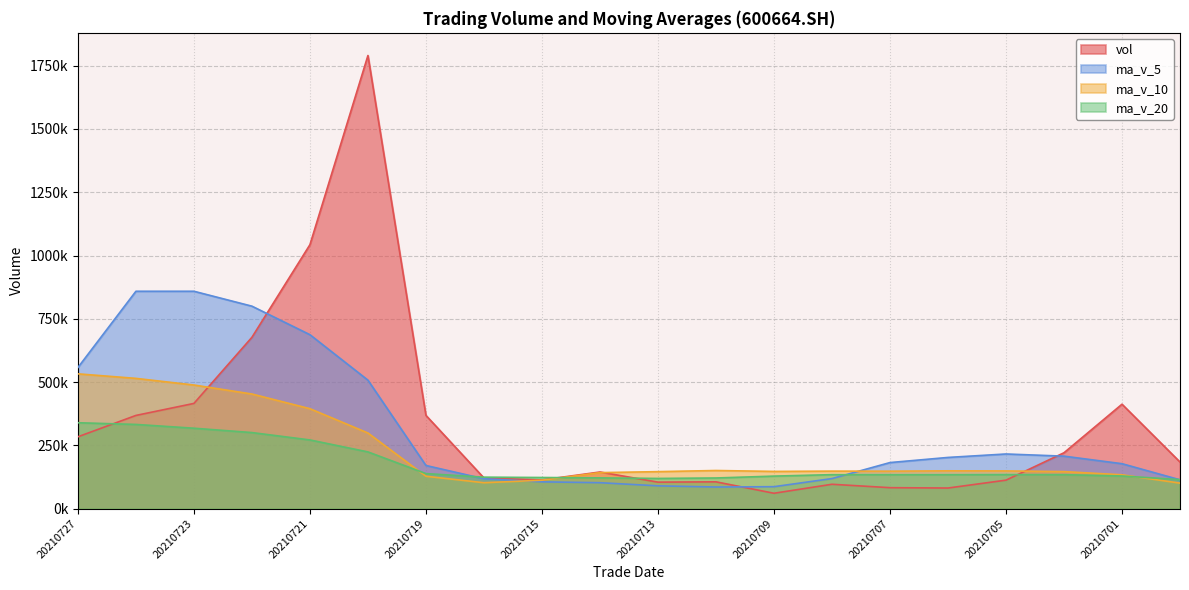

What is the difference between the maximum and minimum values in the ma_v_20 series?

224676.3